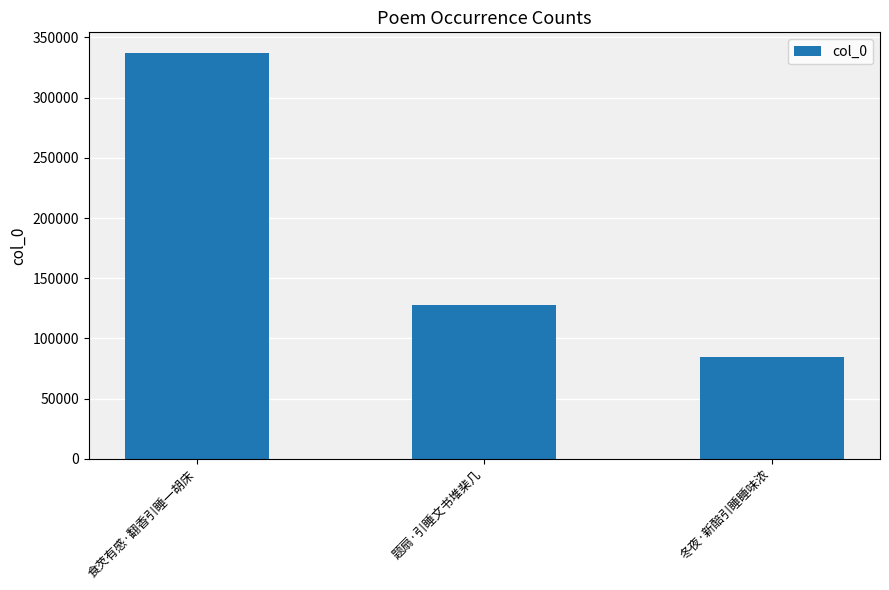

What is the sum of all values?

549826